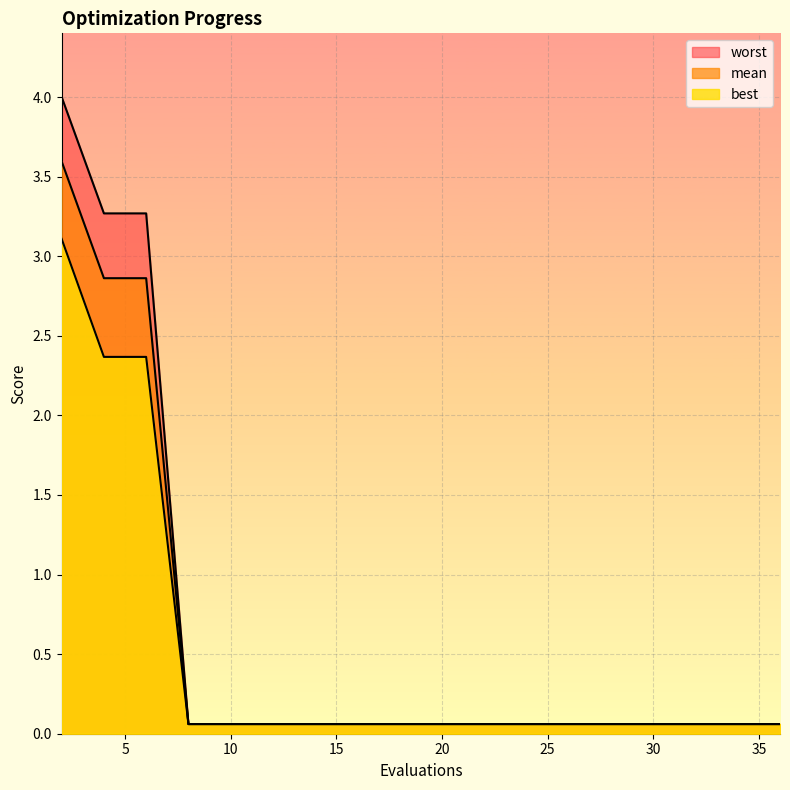

True or false: best and worst cross at least once.

False